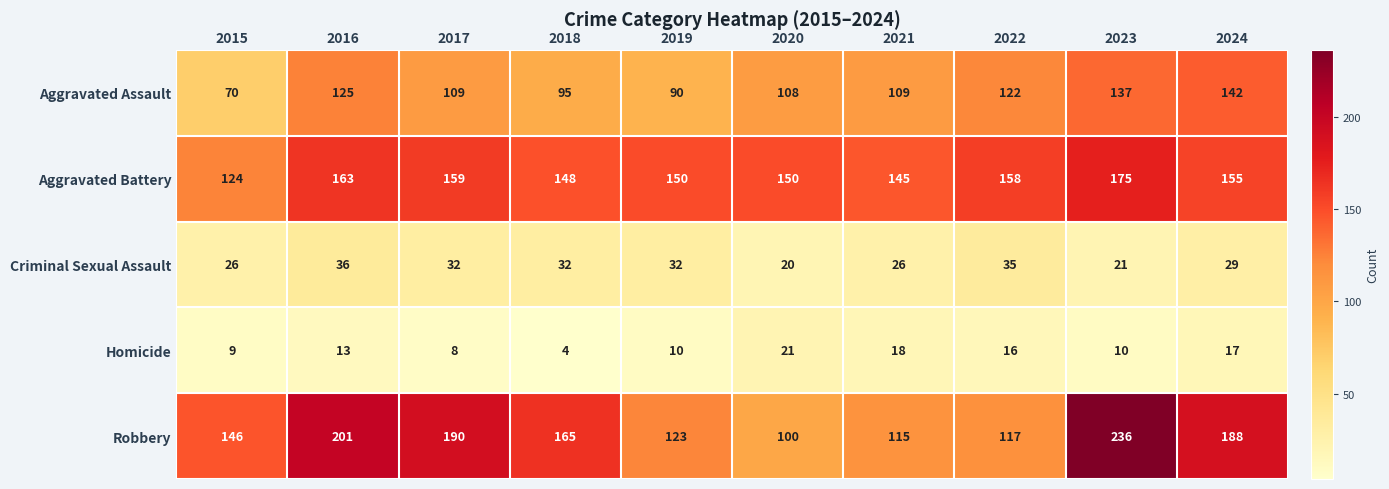

The value of Robbery at 2015 is 146. True or false?

True